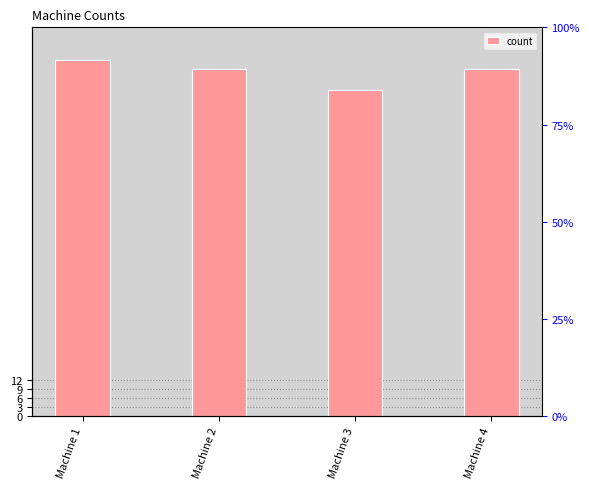

Read the value at Machine 2.

116